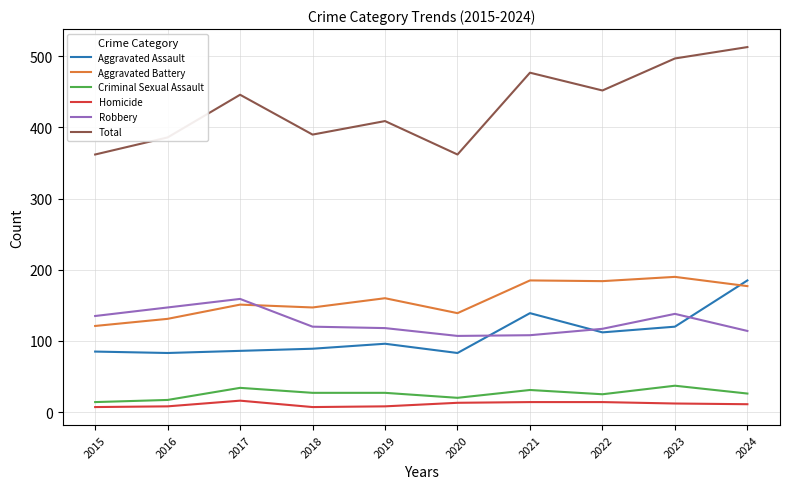

What is the sum of the Robbery values at 2015 and 2019?

253